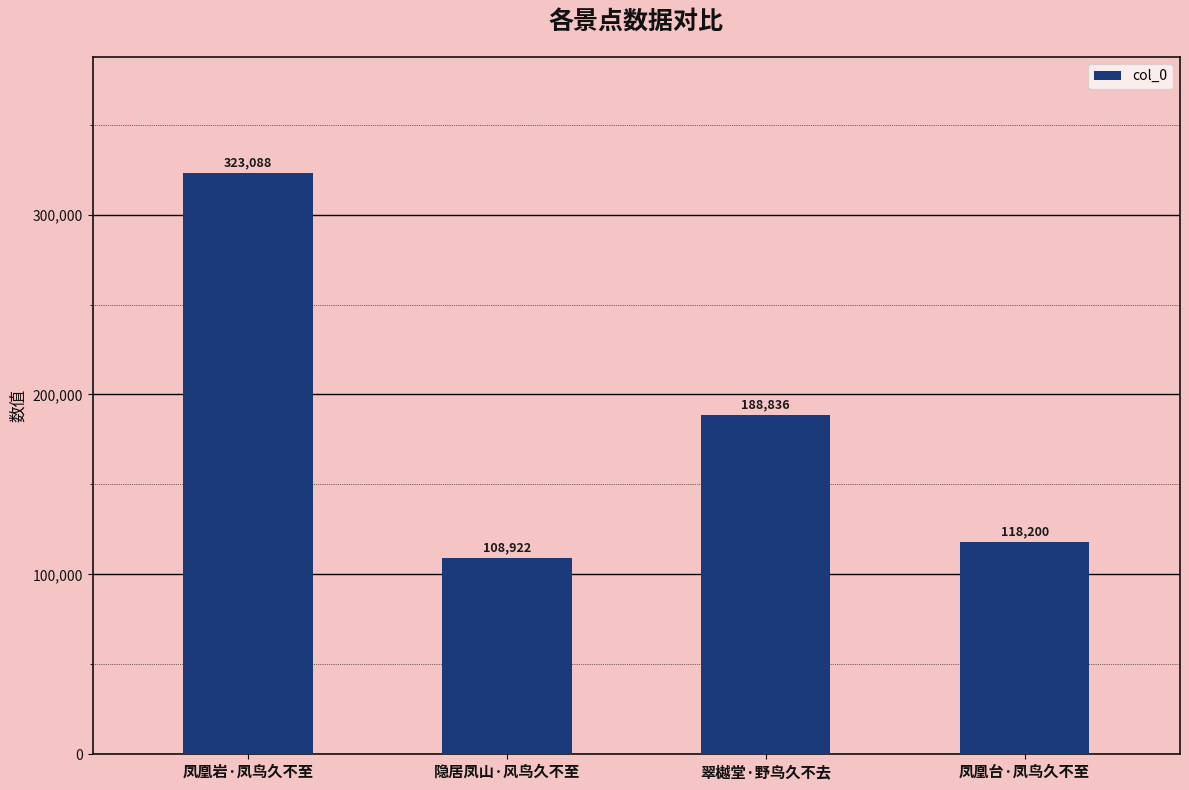

How many bars are there in total?

4